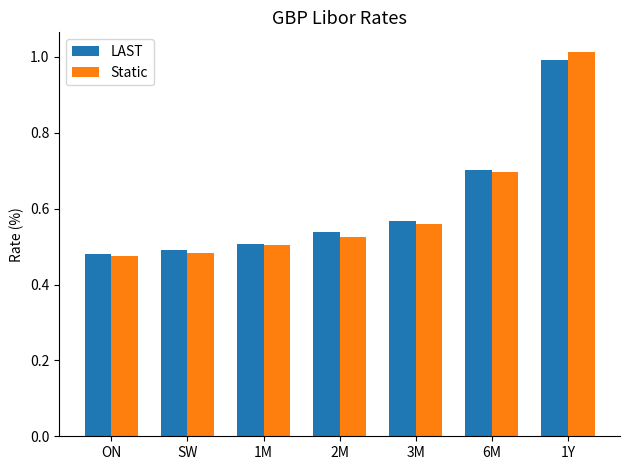

At which category is the sum across all series the highest?

1Y